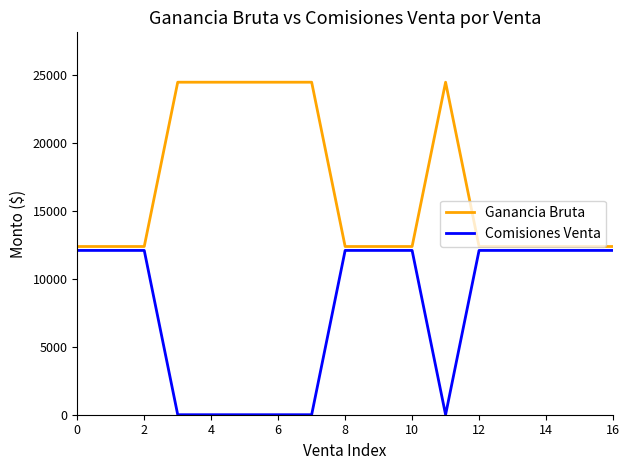

Reading right to left, extract all data points from this chart.

Ganancia Bruta: 12376.2	12376.2	12376.2	12376.2	12376.2	24463.2	12376.2	12376.2	12376.2	24463.2	24463.2	24463.2	24463.2	24463.2	12376.2	12376.2	12376.2
Comisiones Venta: 12087.0	12087.0	12087.0	12087.0	12087.0	0.0	12087.0	12087.0	12087.0	0.0	0.0	0.0	0.0	0.0	12087.0	12087.0	12087.0